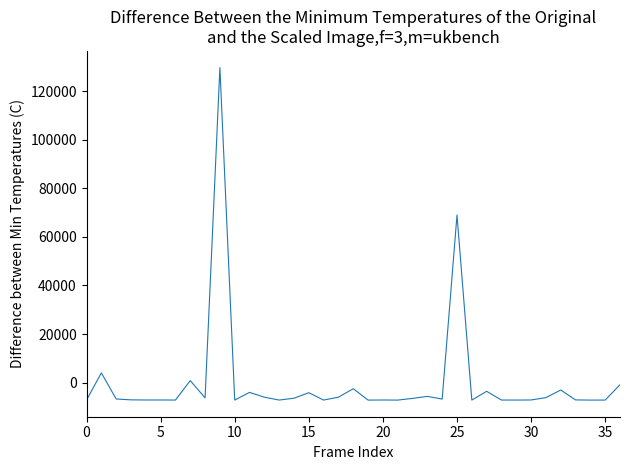

What is the smallest value displayed?

-7186.8